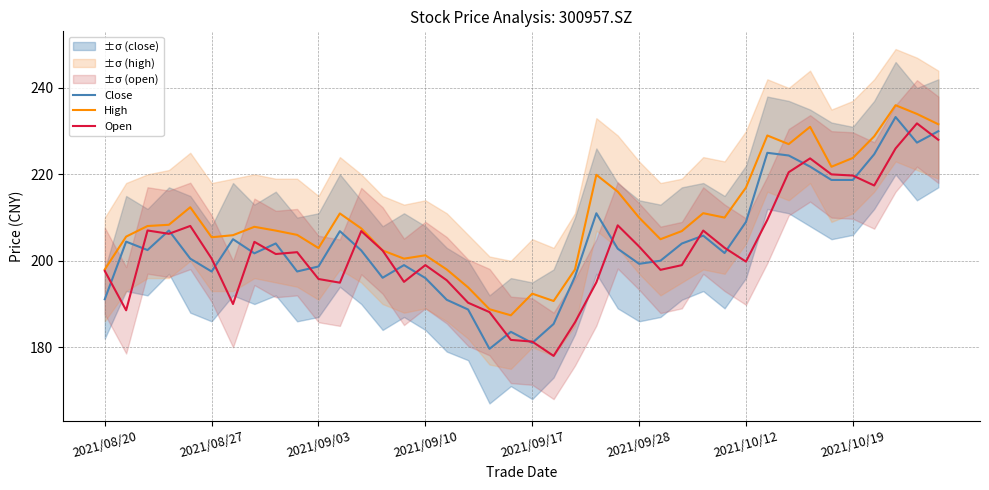

What is the lowest value of the High series?

187.4